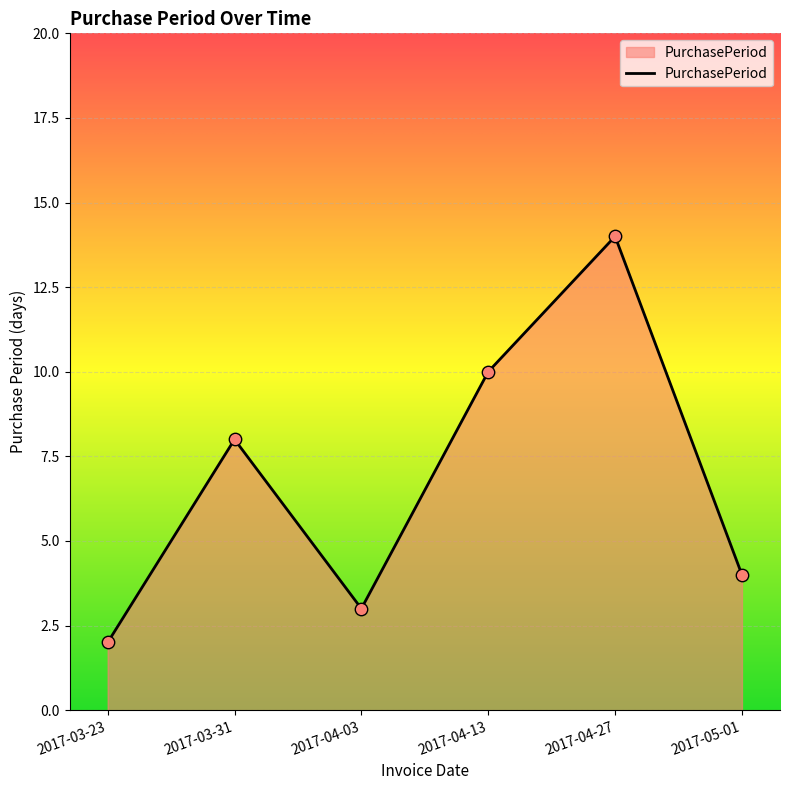

What is the change in value from 2017-03-23 to 2017-03-31?

+6